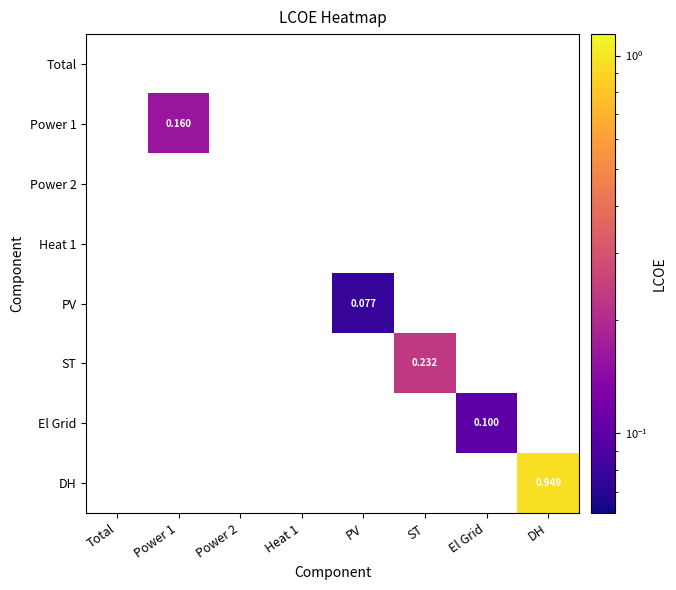

Count the number of categories in the chart.

8